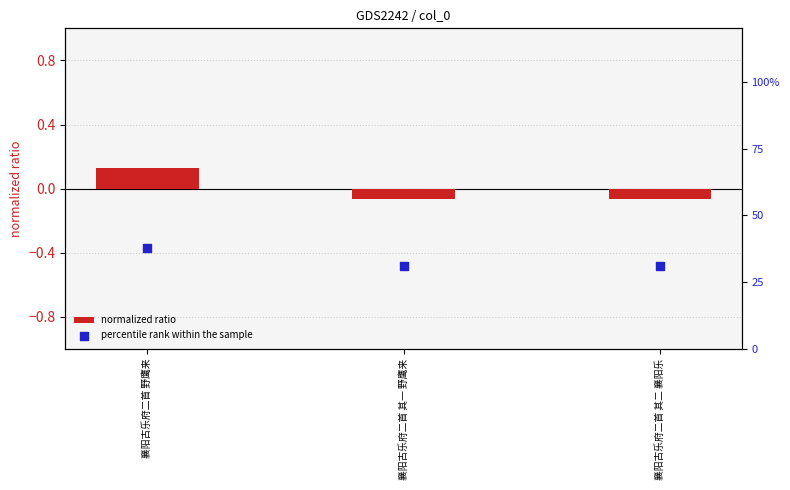

Which series reaches the maximum Y coordinate?

percentile rank within the sample